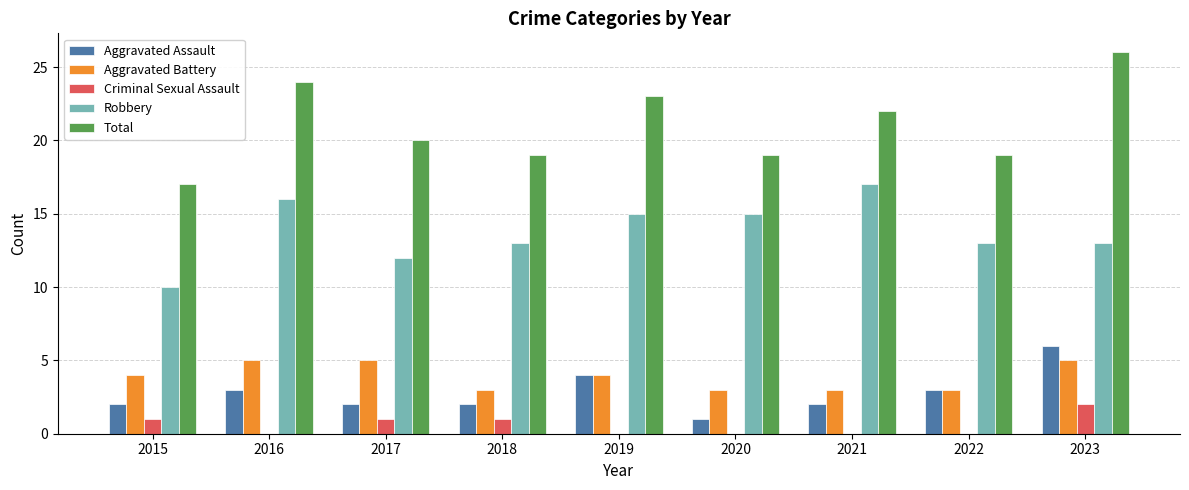

How many distinct data groups are displayed?

5